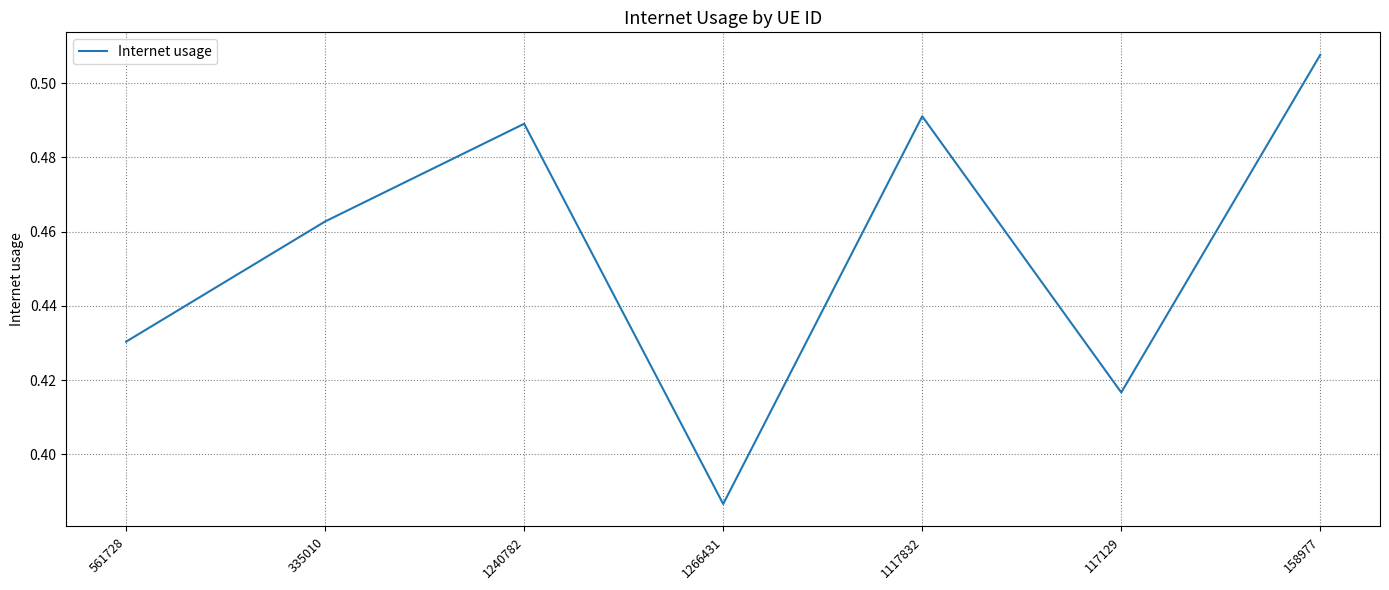

At which label is the value closest to 0?

1266431